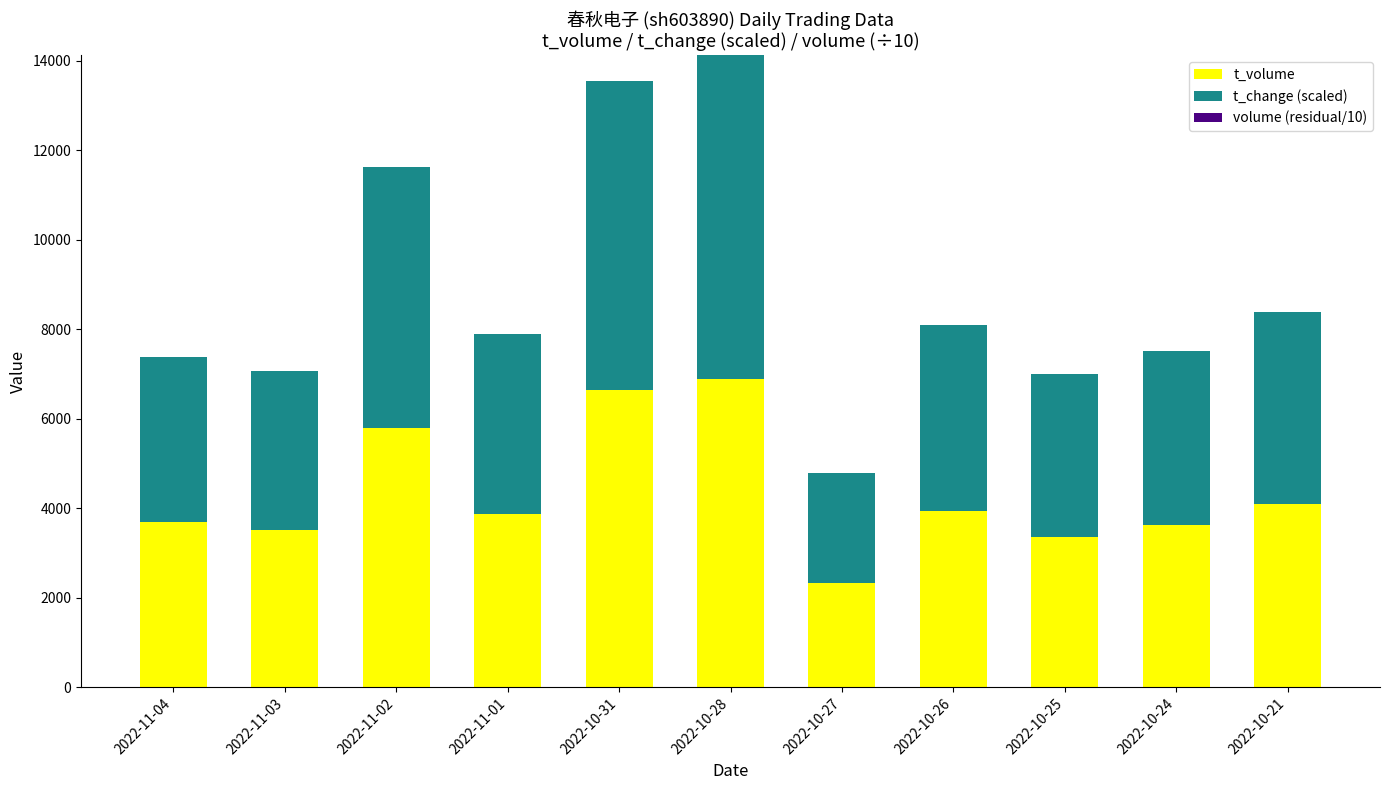

What is the average value of the t_volume series?

4340.1